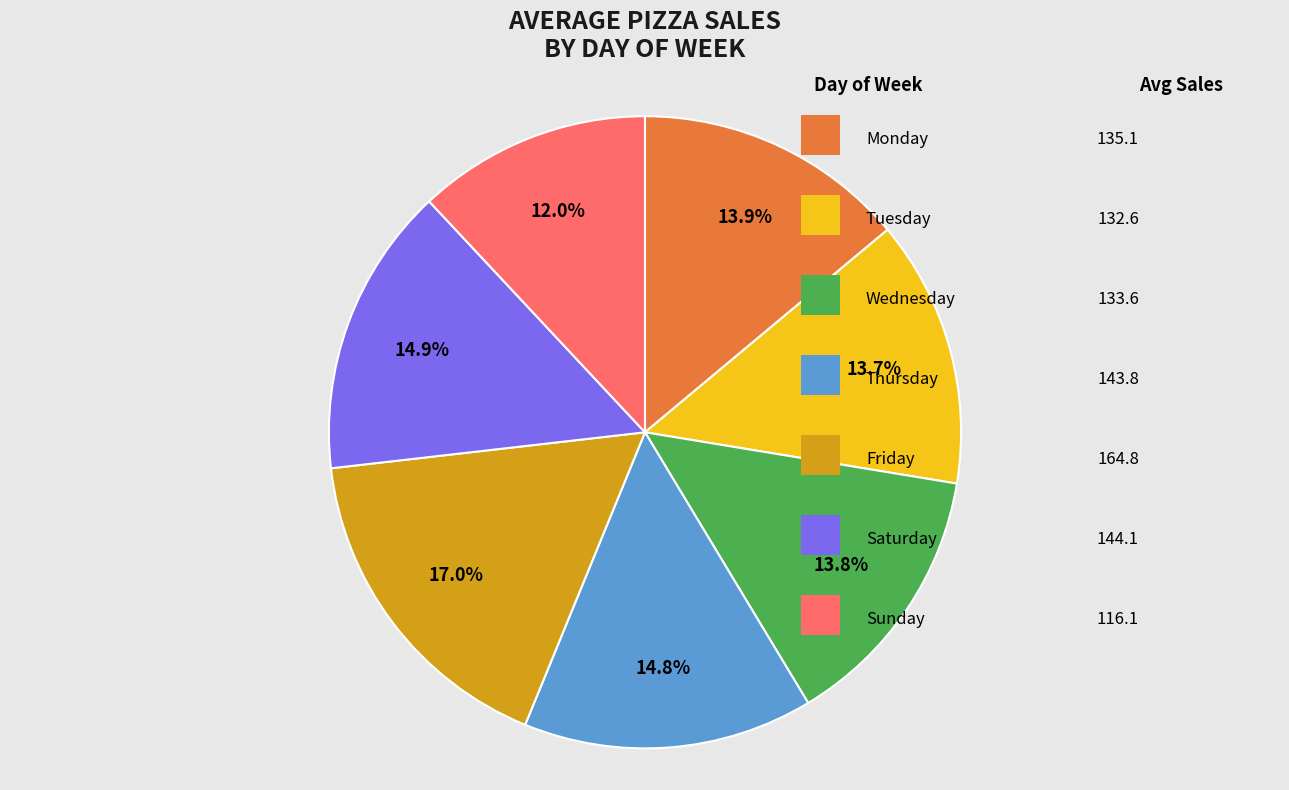

Is there any slice that represents more than half of the pie?

No